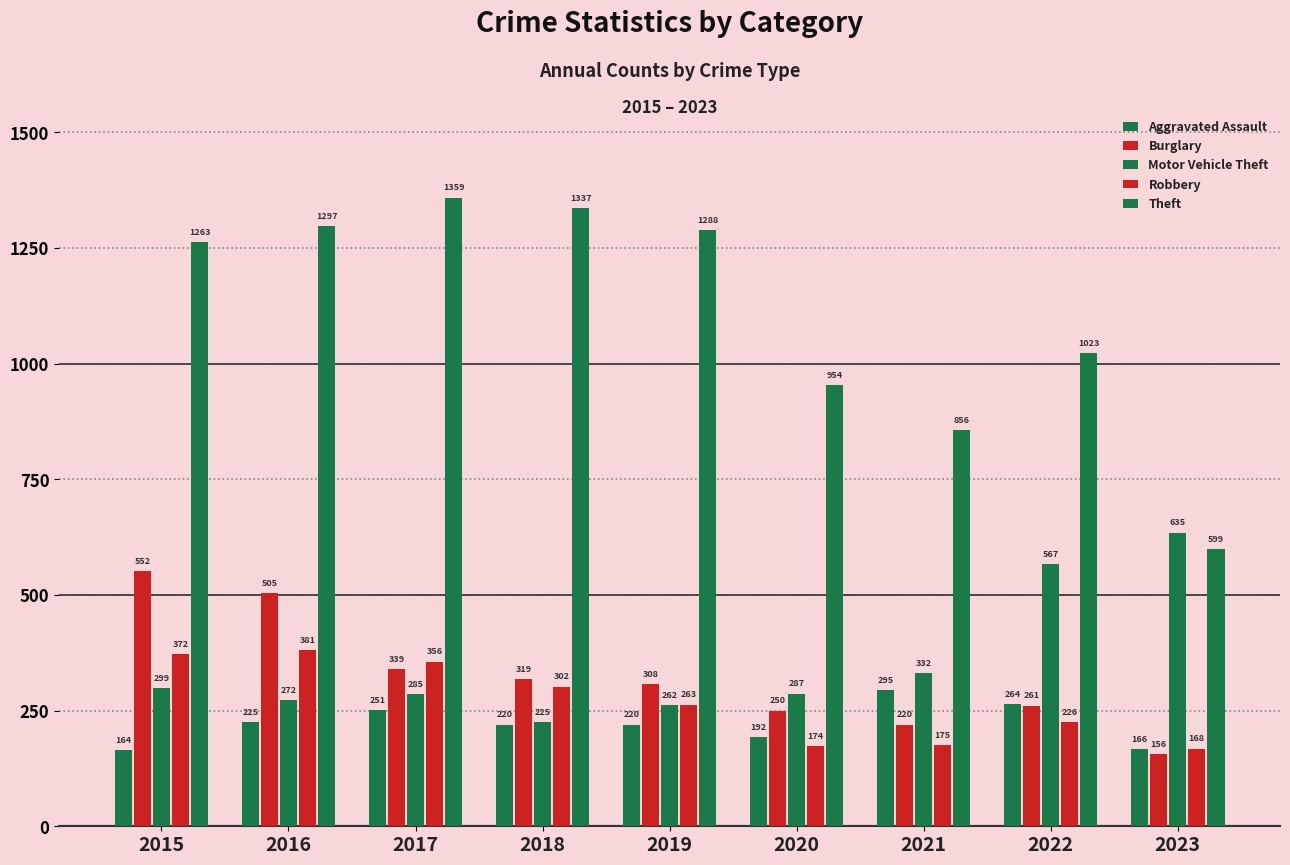

Reading left to right, list all the values displayed in this chart.

Aggravated Assault: 164	225	251	220	220	192	295	264	166
Burglary: 552	505	339	319	308	250	220	261	156
Motor Vehicle Theft: 299	272	285	225	262	287	332	567	635
Robbery: 372	381	356	302	263	174	175	226	168
Theft: 1263	1297	1359	1337	1288	954	856	1023	599